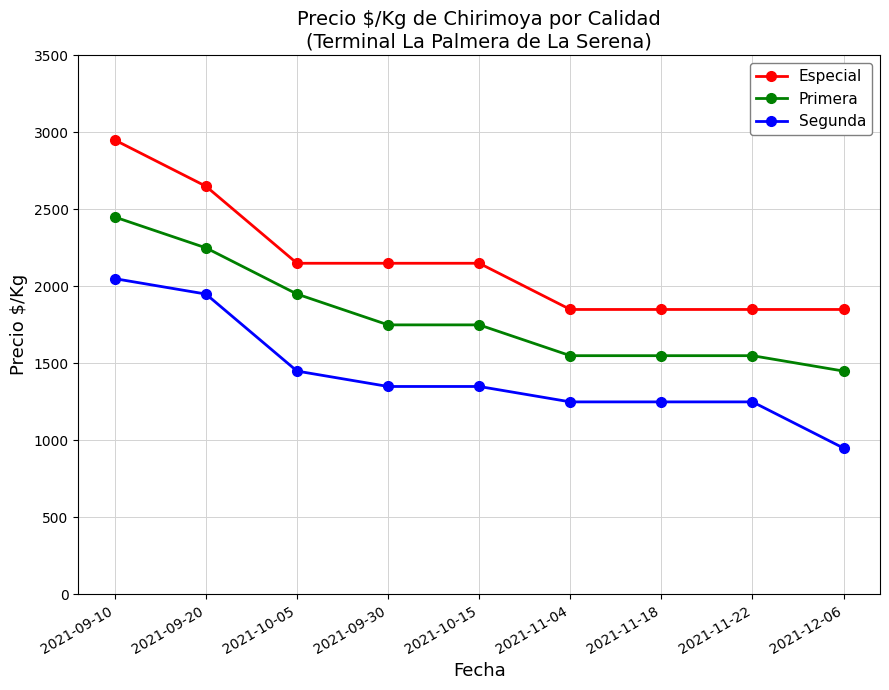

Where is Primera nearest to the value 1950?

2021-10-05